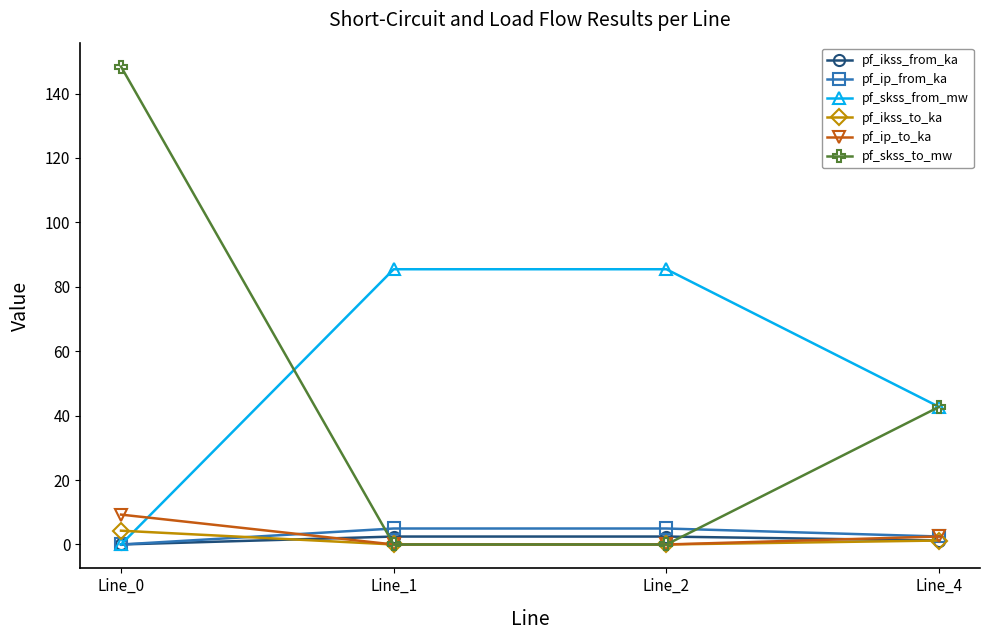

How many positive values does the pf_ikss_from_ka series have?

3